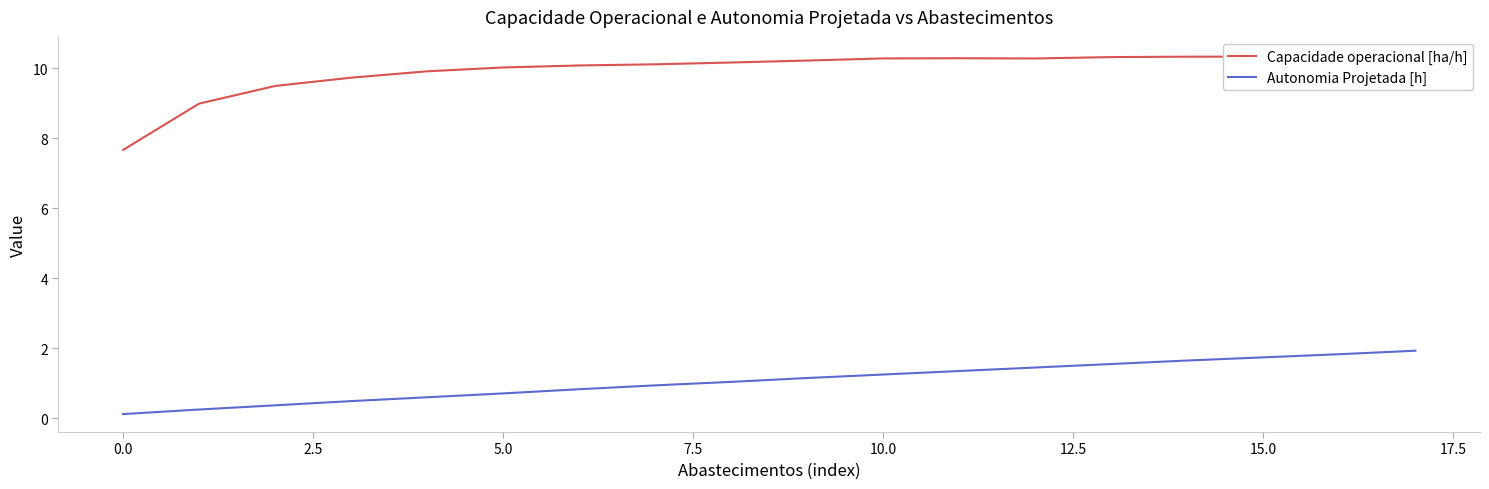

What is the difference between the maximum and minimum values in the Autonomia Projetada [h] series?

1.8